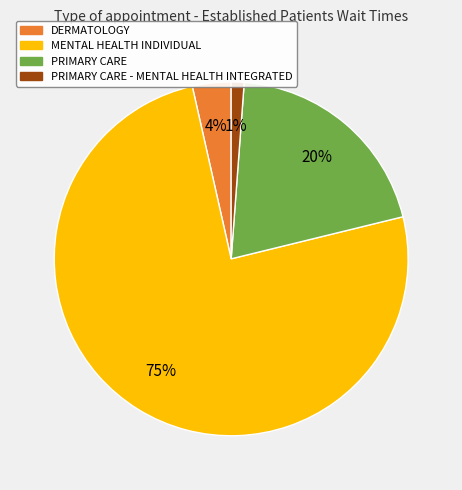

To the nearest percent, what portion does PRIMARY CARE - MENTAL HEALTH INTEGRATED represent?

1%